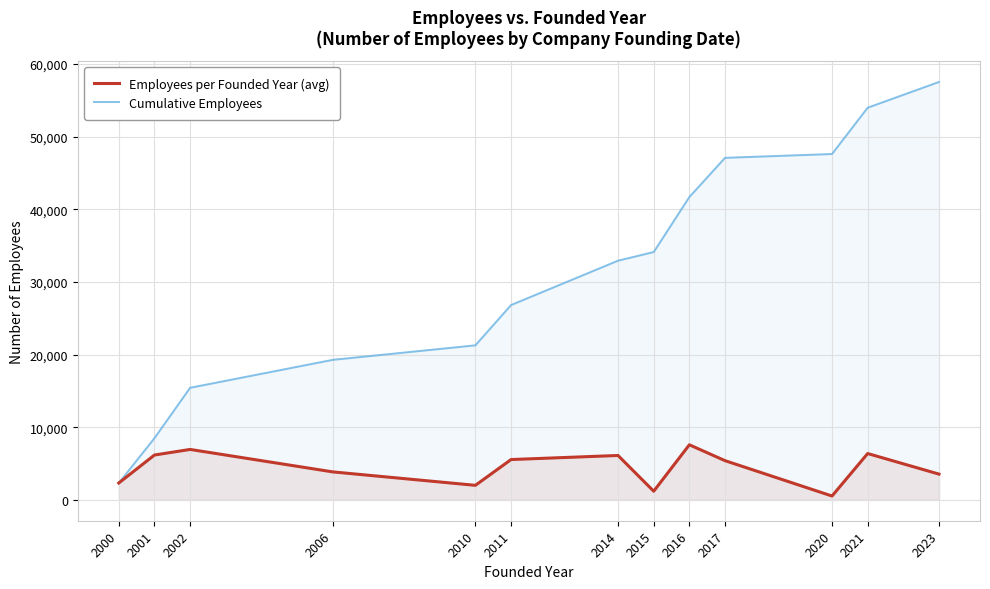

What is the value of the Employees per Founded Year (avg) point at the 13th from the left?

3541